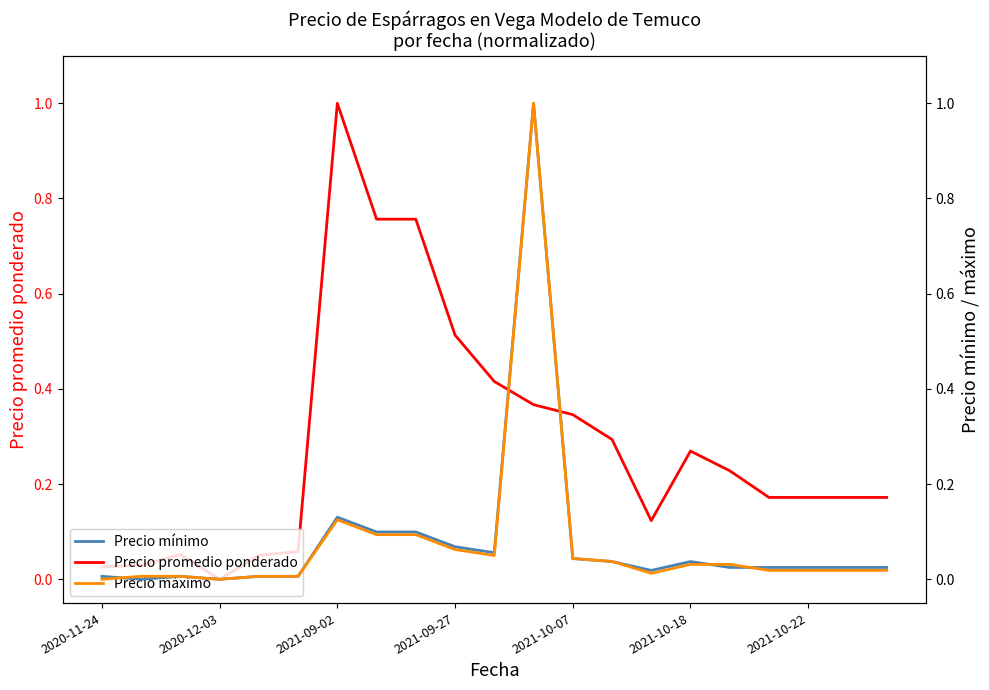

What is the highest value of the Precio promedio ponderado series?

1.0